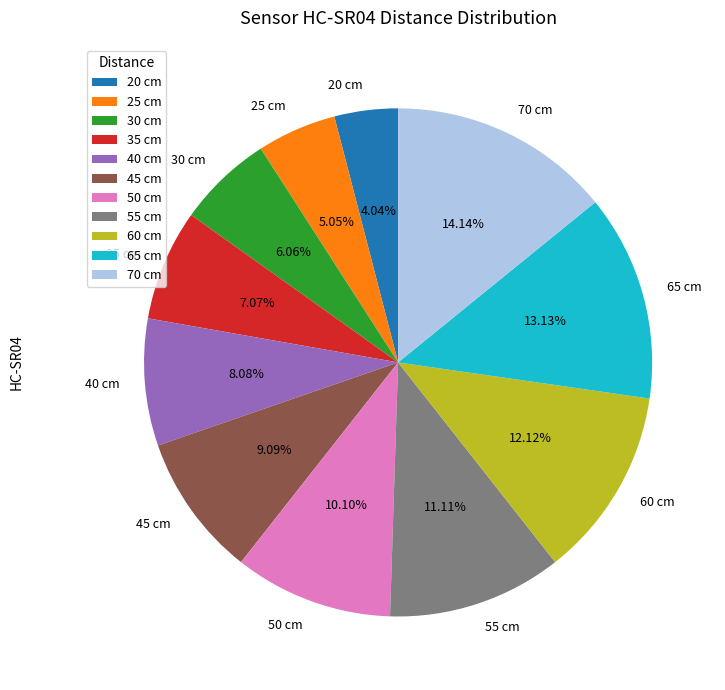

Which category has the biggest portion of the pie?

70 cm